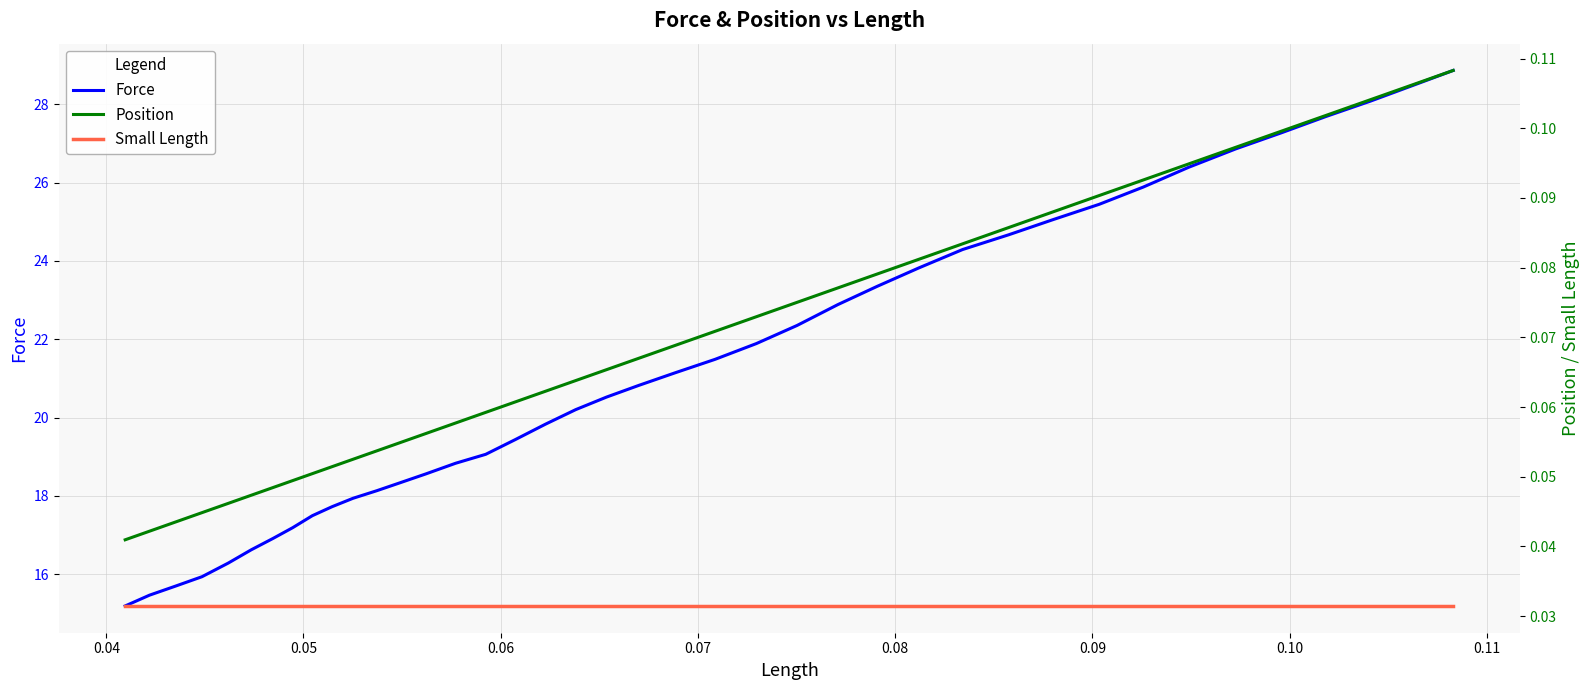

Which series has the widest spread of values?

Force